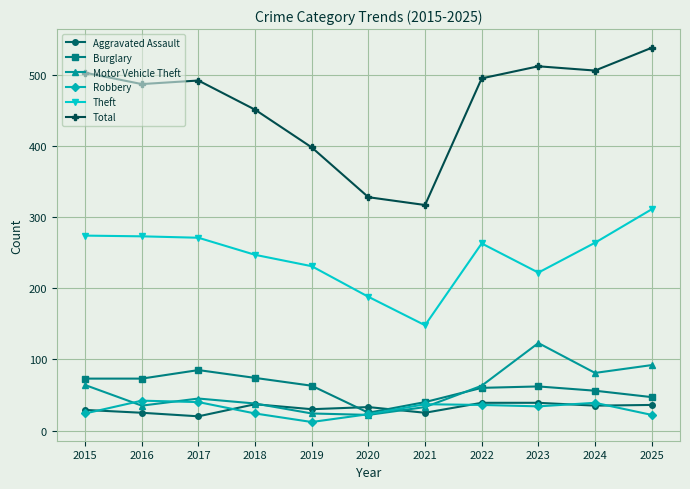

What is the approximate value of Motor Vehicle Theft at 2023?

123